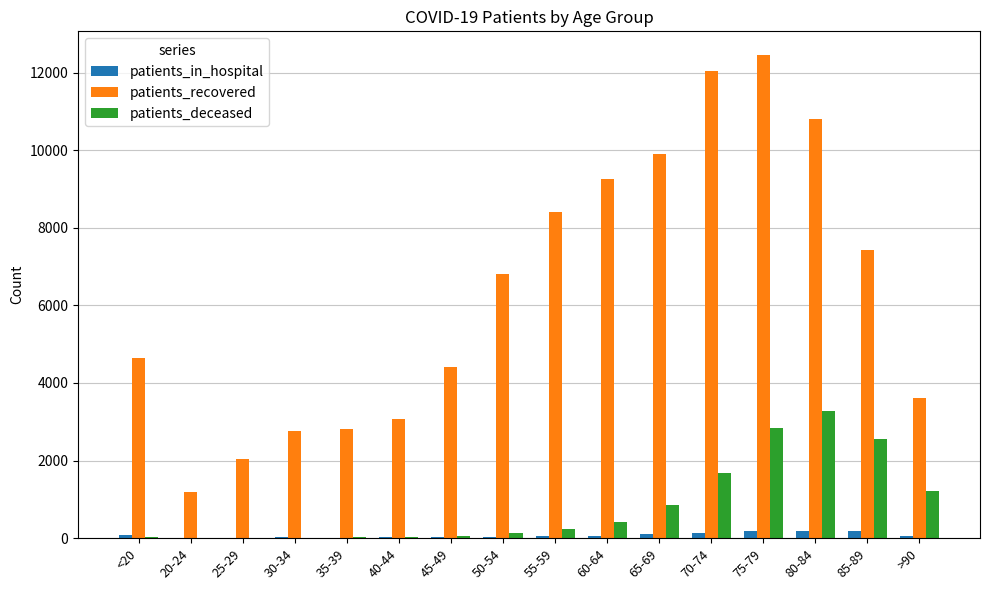

Which category has the highest value in the patients_recovered series?

75-79